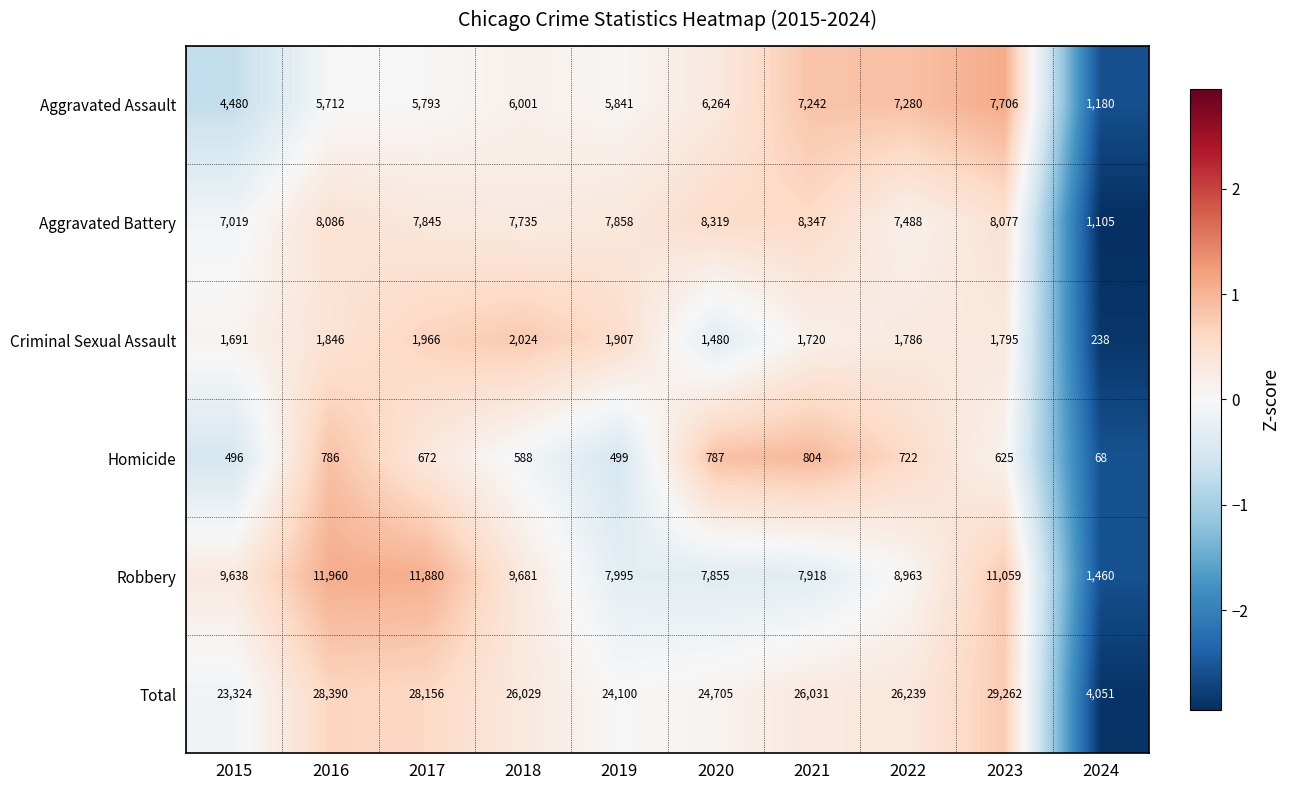

Count the number of categories in the chart.

10